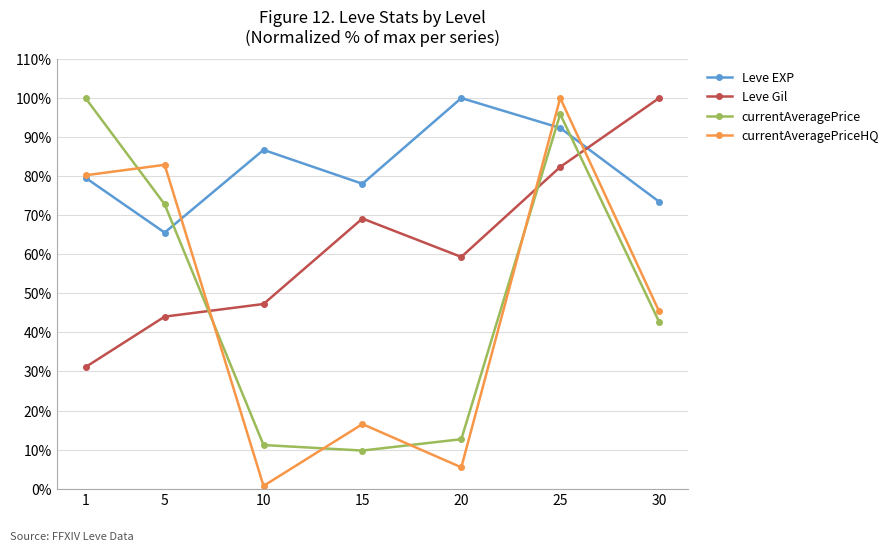

The currentAveragePrice series shows 11.2 at 10. True or false?

True